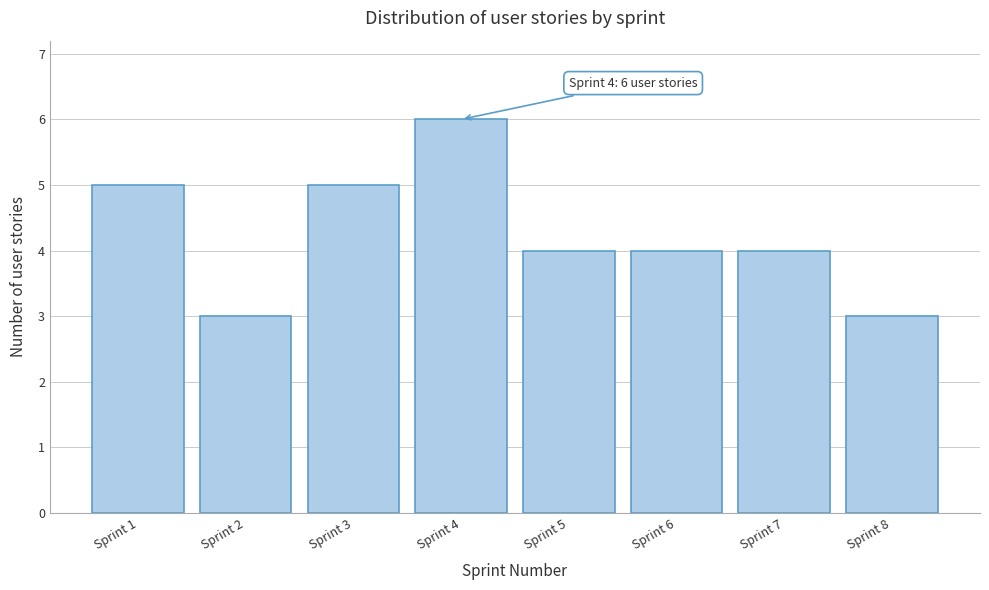

Reading left to right, transcribe all the data shown in this chart.

5	3	5	6	4	4	4	3